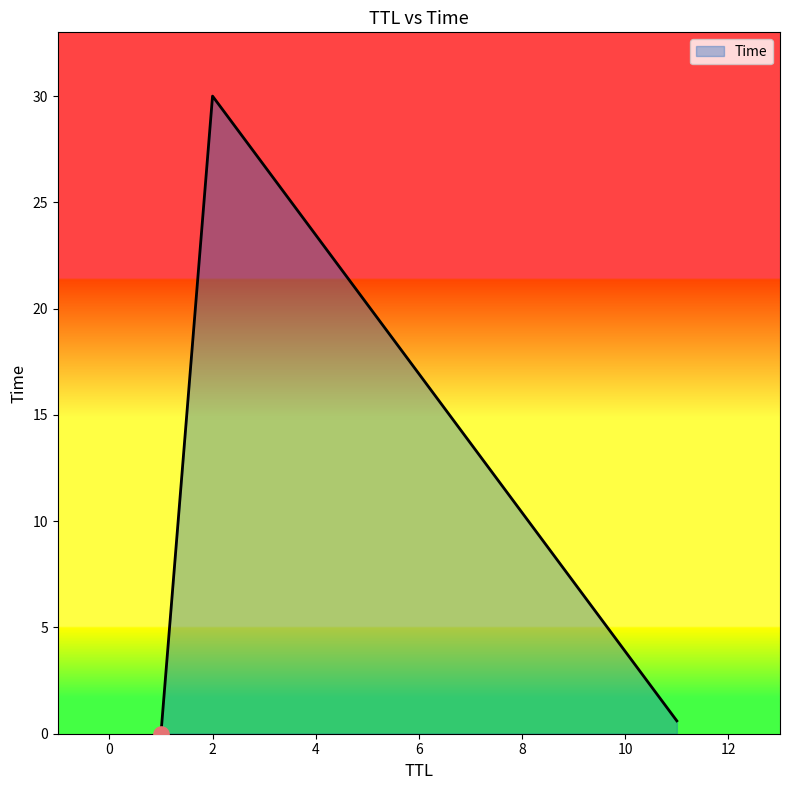

What is the average value?

10.2